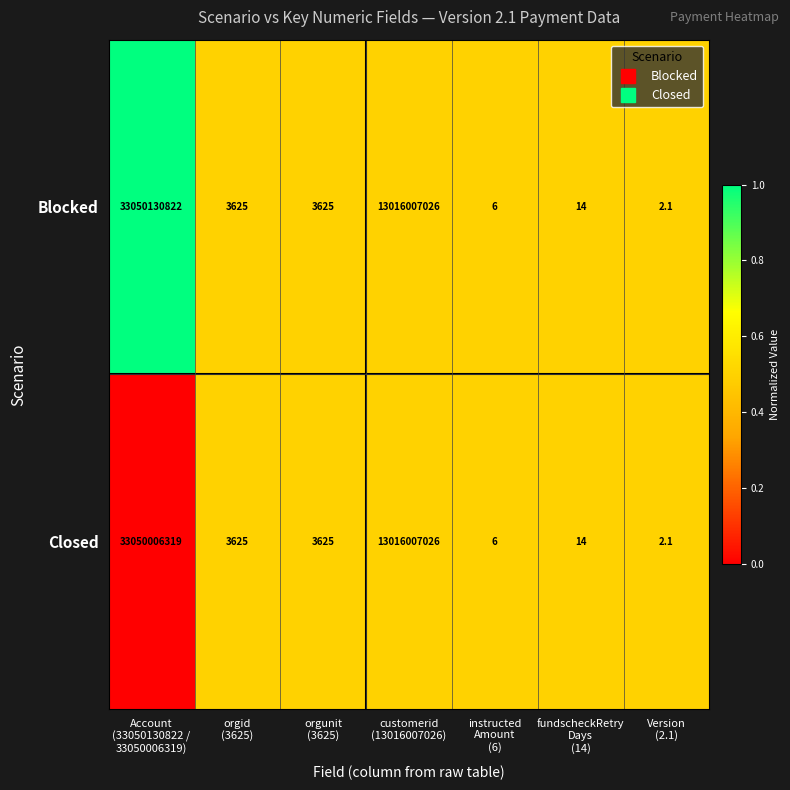

What is the difference between the second highest and minimum values in the Closed series?

13016007023.9